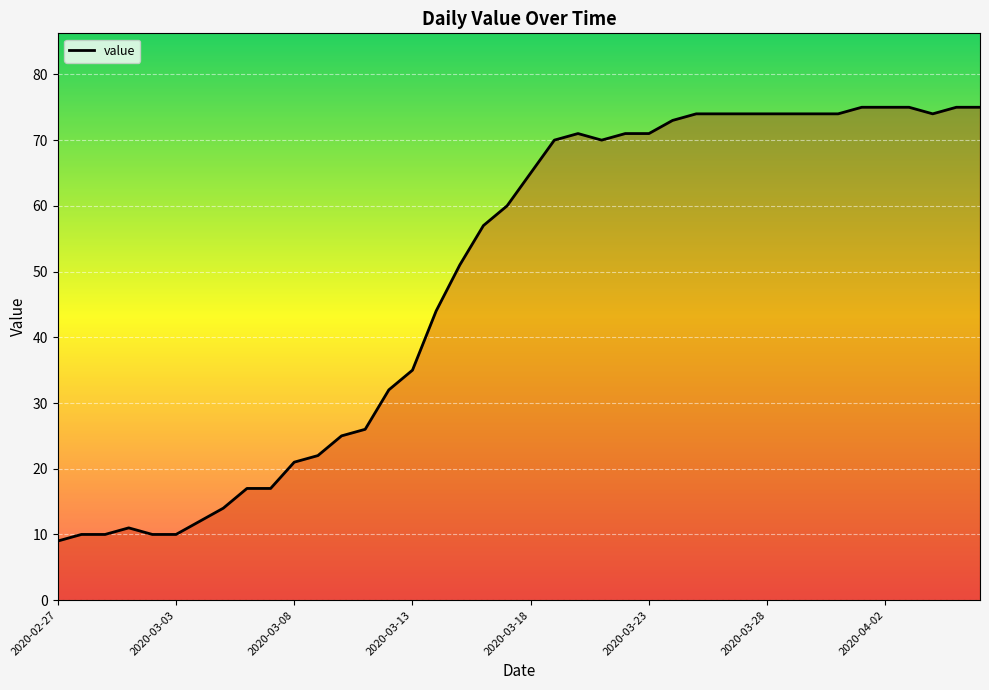

What is the sum of all values?

1951